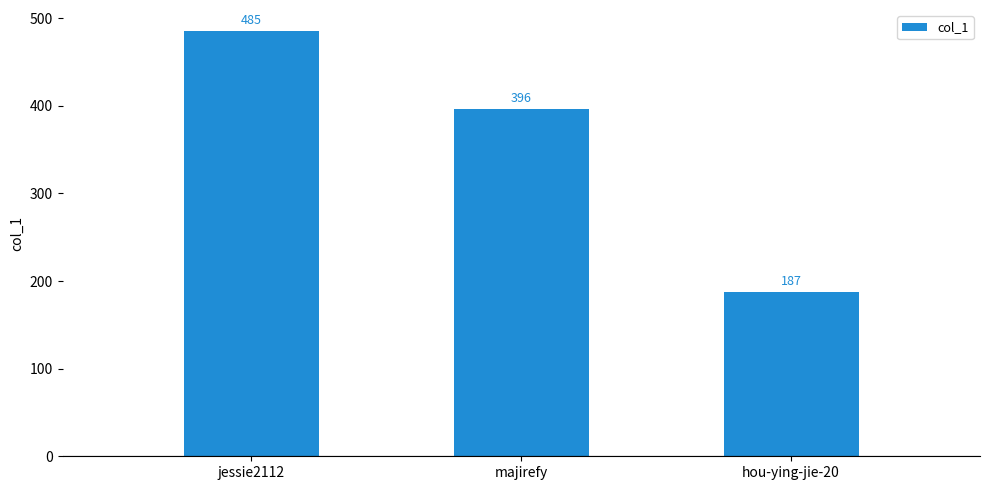

The chart shows a value of 485 at jessie2112. True or false?

True